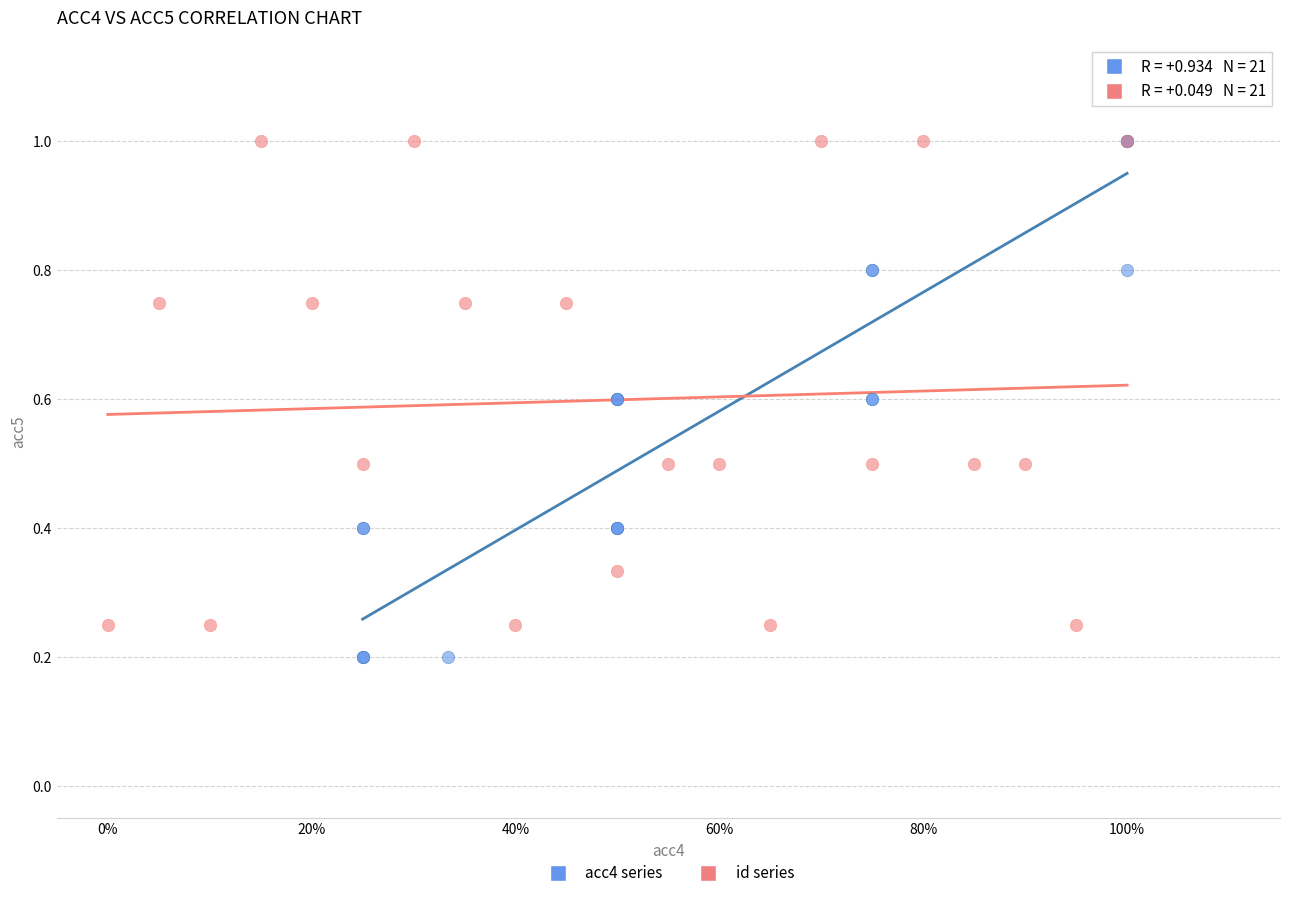

Which series has the widest spread of Y values?

acc4 series